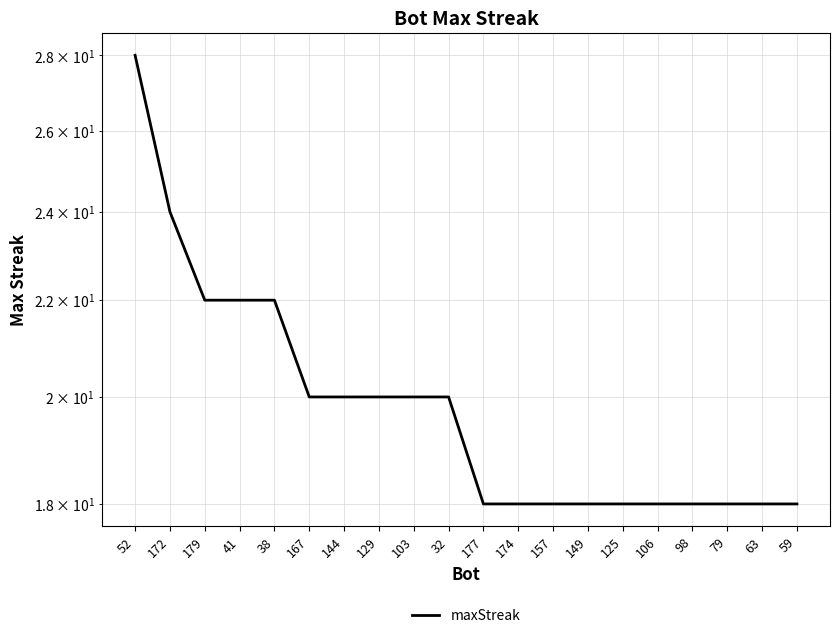

Where is the data nearest to the value 23?

172